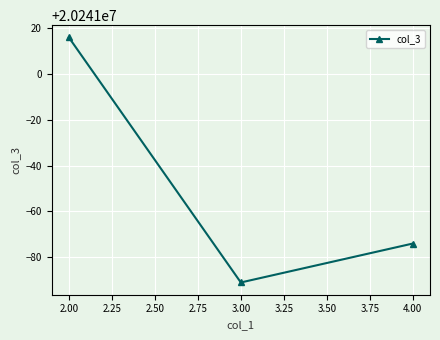

What is the minimum value shown in the chart?

20240909